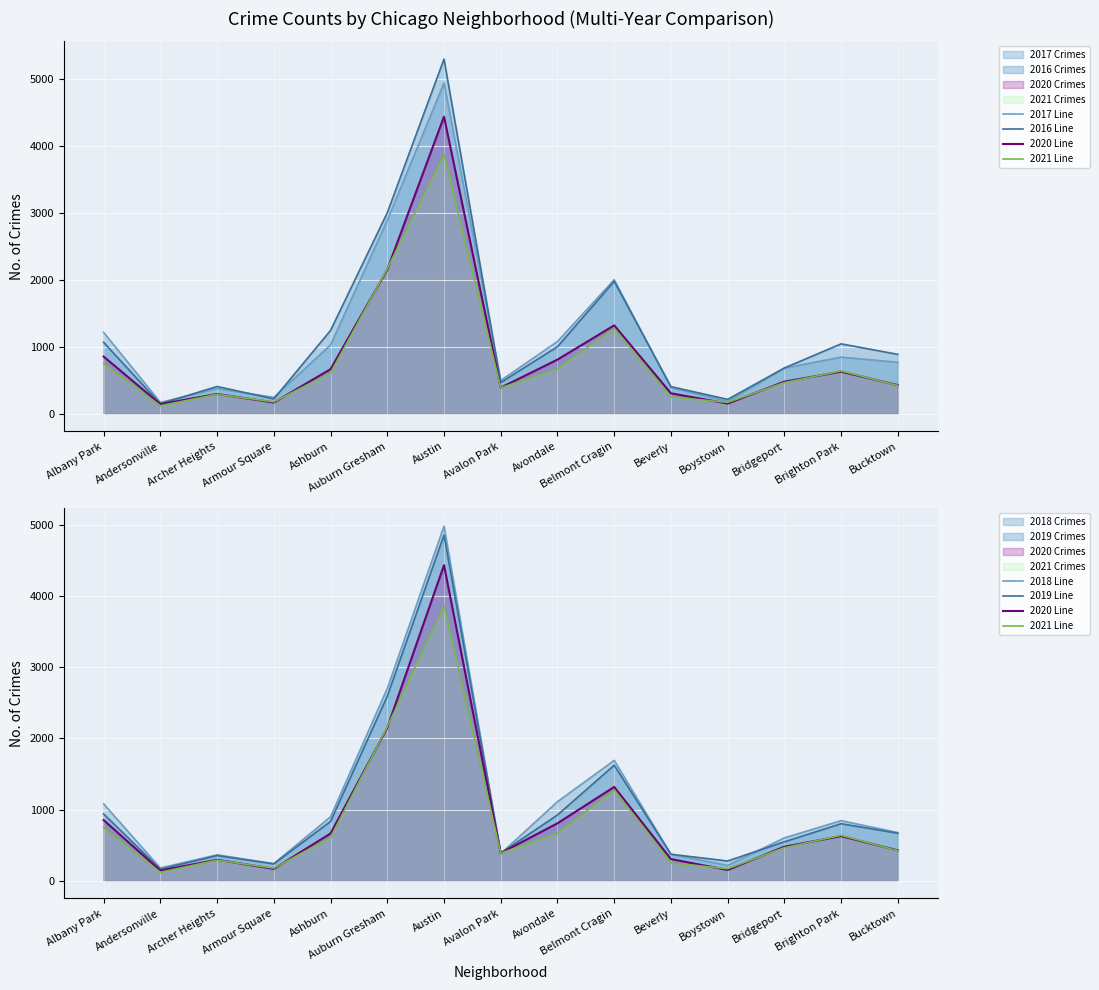

At how many categories does at least one series exceed 5247?

1